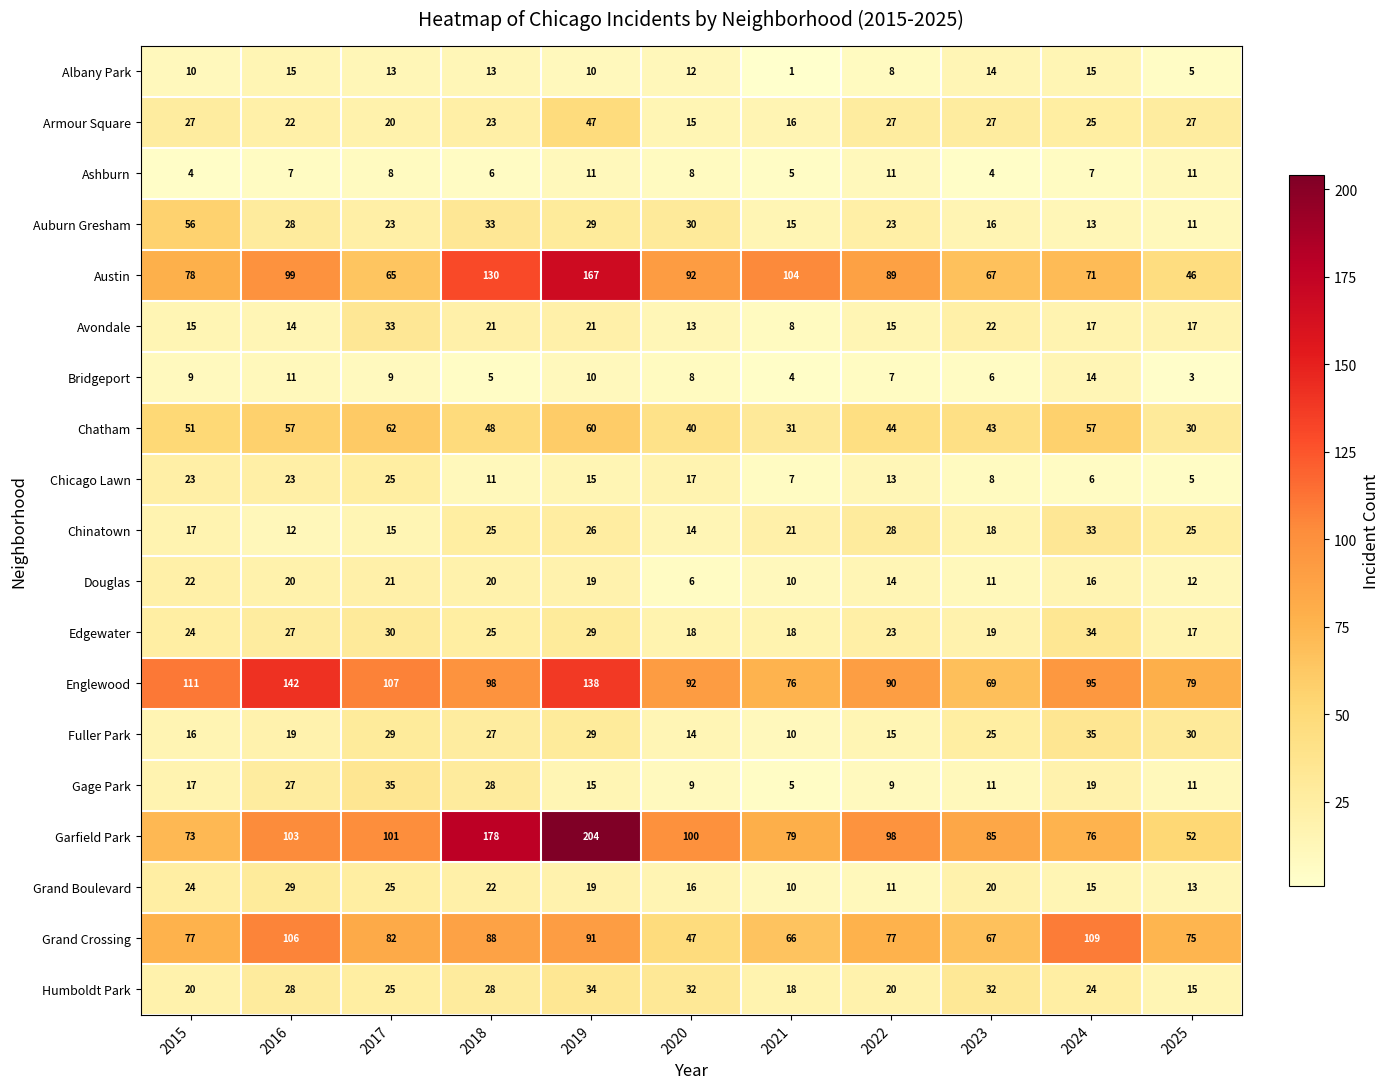

What value does the Garfield Park series have at 2024?

76